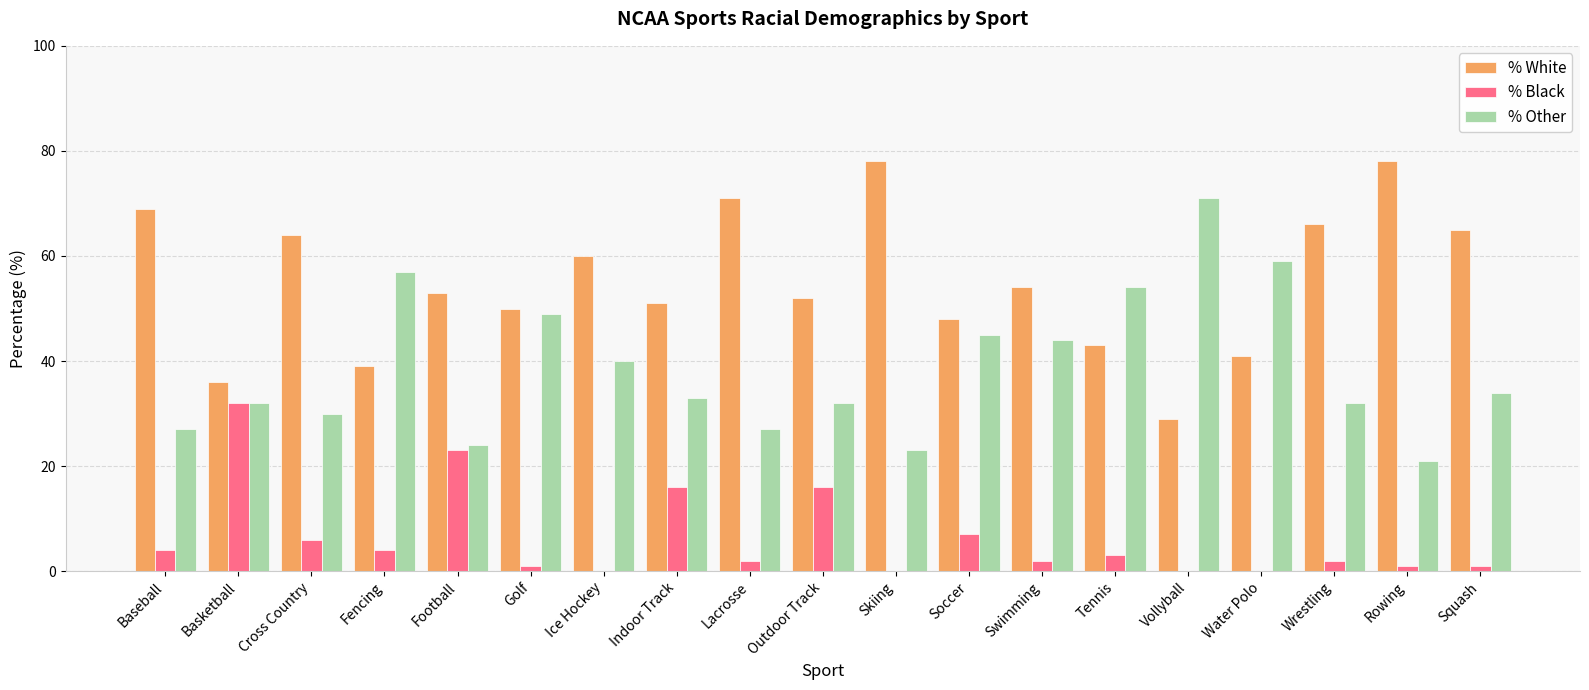

What is the sum of the % Other values at Baseball and Cross Country?

57